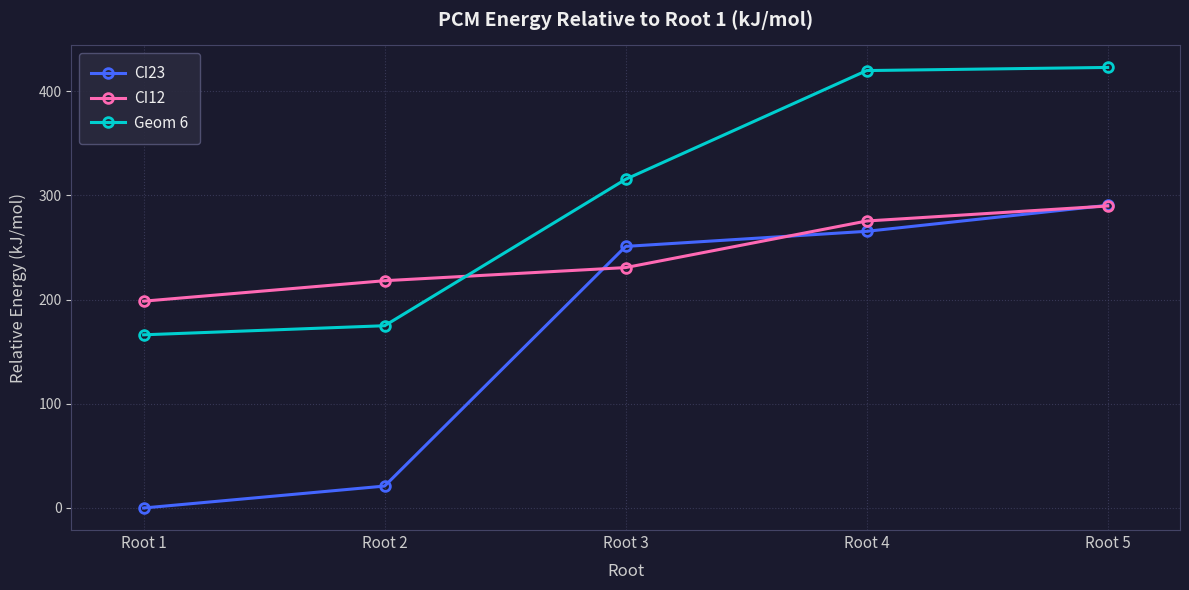

Which series changed the most between Root 3 and Root 4?

Geom 6